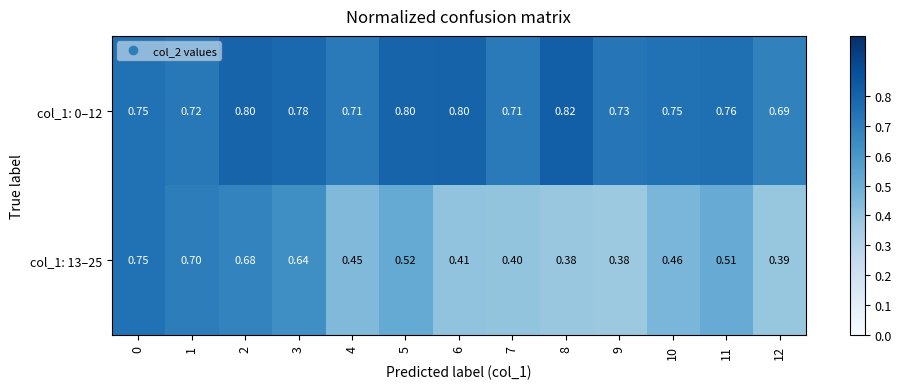

Is the value of col_1: 13–25 at 7 greater than the value of col_1: 0–12 at 3?

No